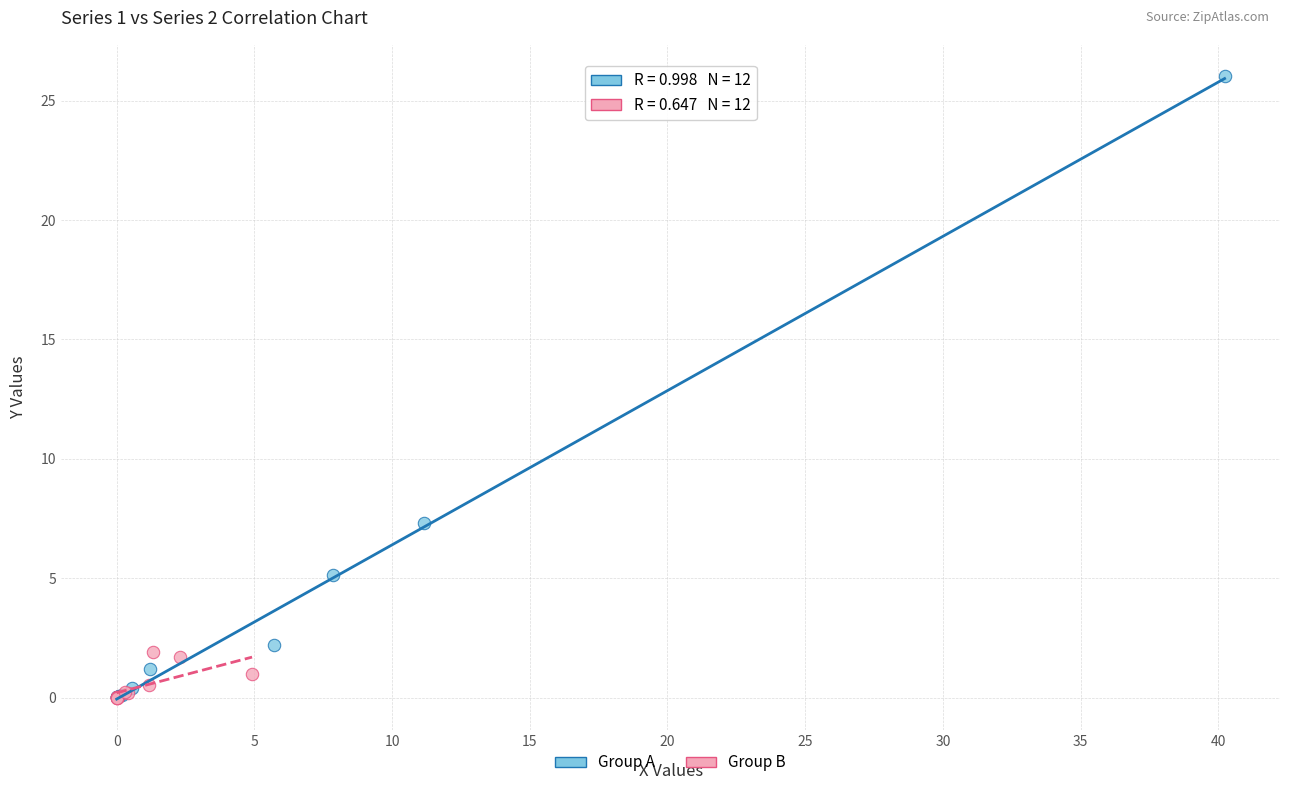

What are all the series names shown in the legend?

Group A, Group B